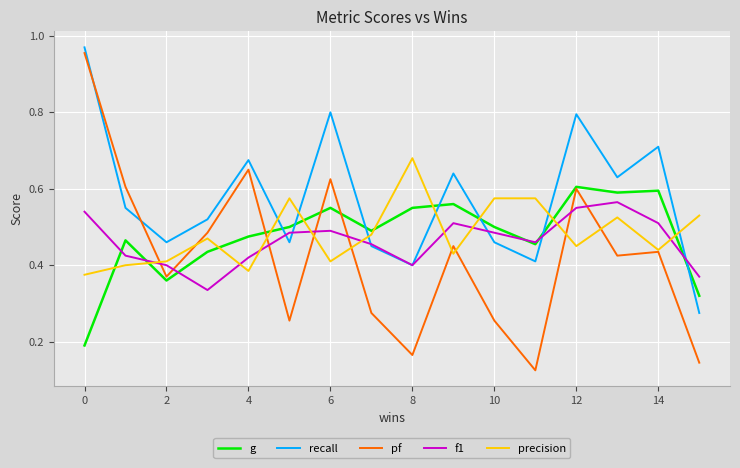

Which series has the largest range (max minus min)?

pf